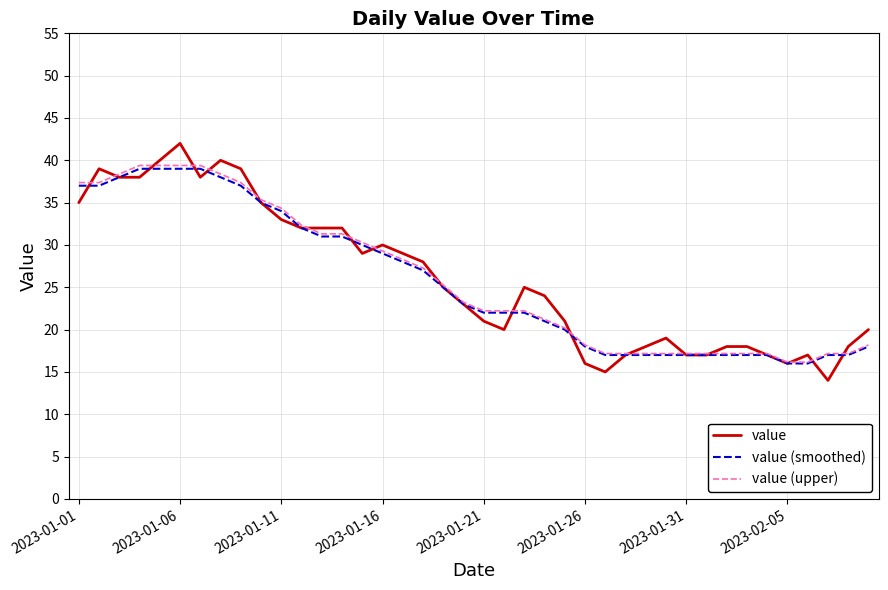

What is the maximum value shown in the chart?

42.0